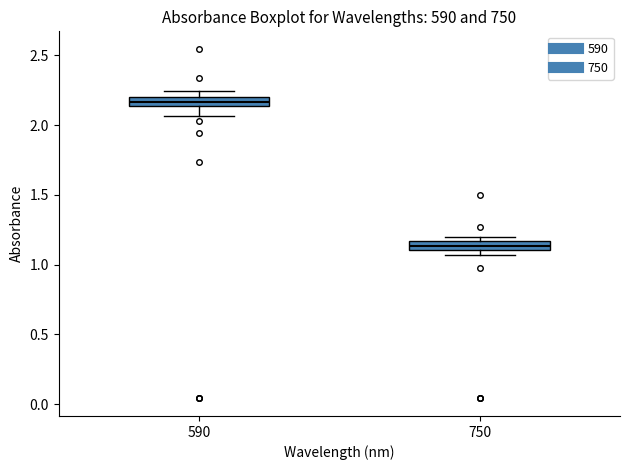

Which box has the highest median line?

590